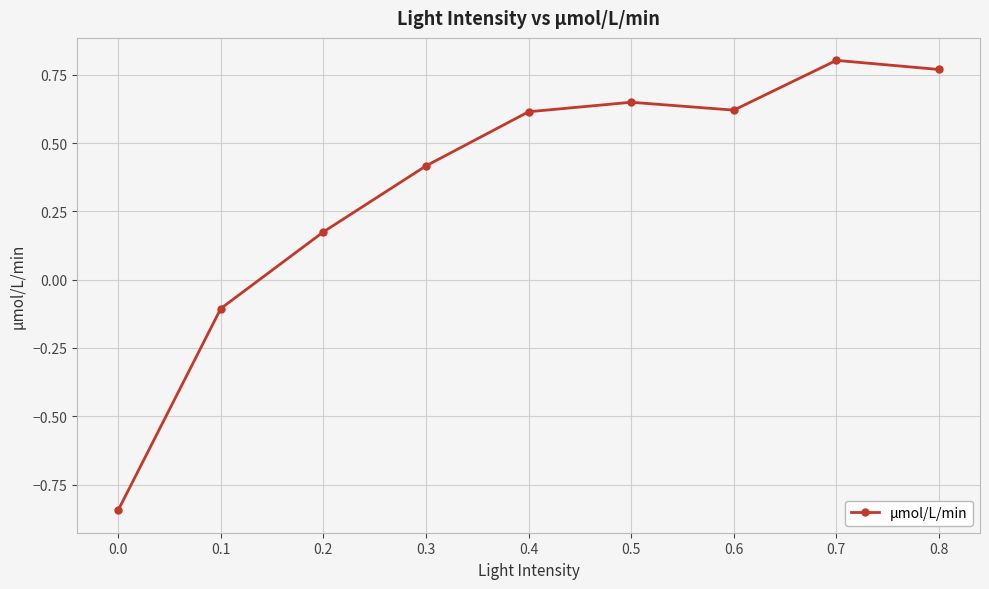

What is the difference between the maximum and second lowest values?

0.9